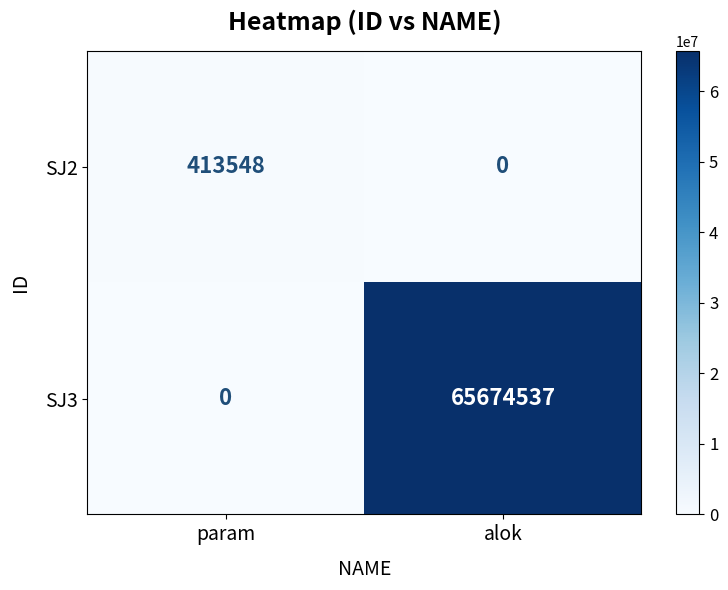

Reading left to right, list all the values displayed in this chart.

SJ2: param=413548	alok=0
SJ3: param=0	alok=65674537